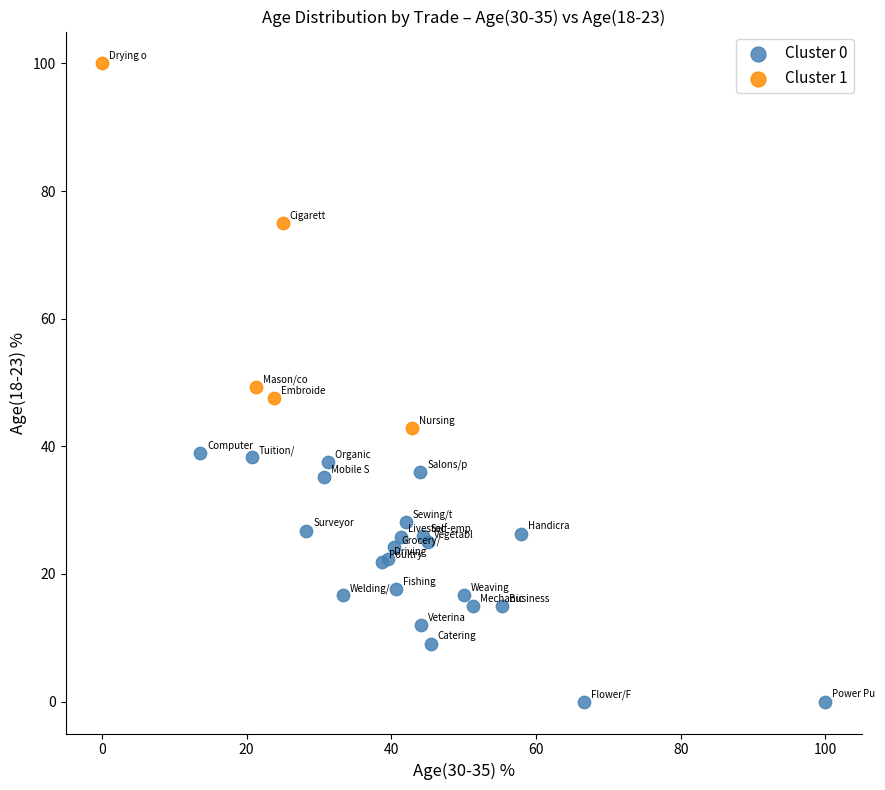

Which series reaches the minimum Y coordinate?

Cluster 0